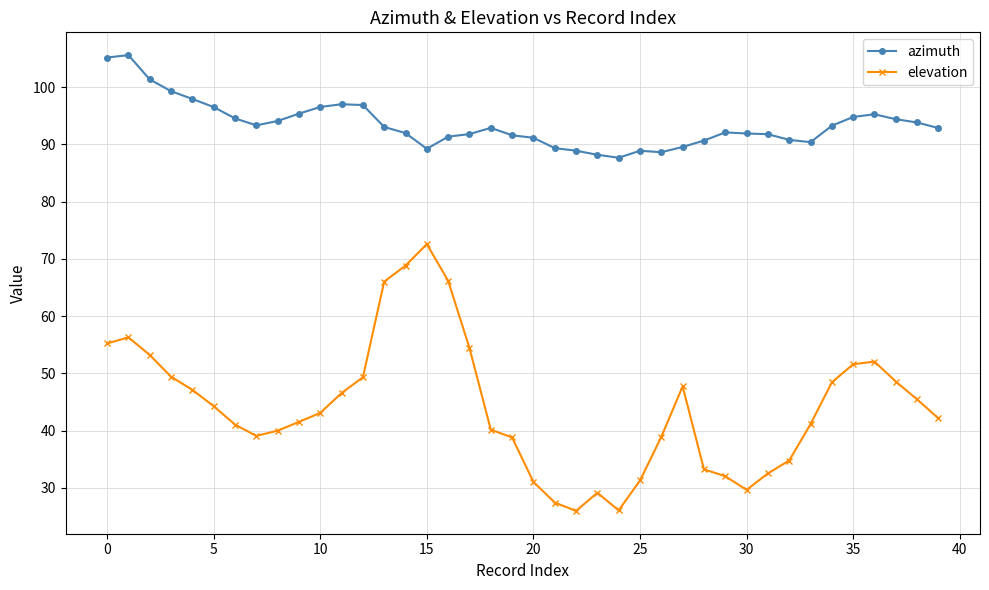

Which series has the largest total across all categories?

azimuth